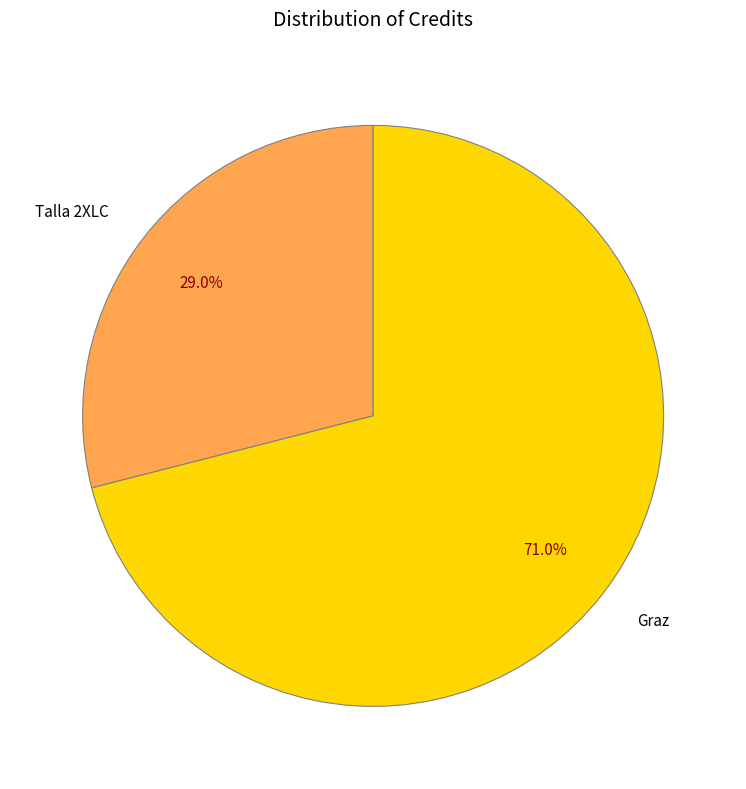

Rank the categories by value from highest to lowest.

Graz, Talla 2XLC